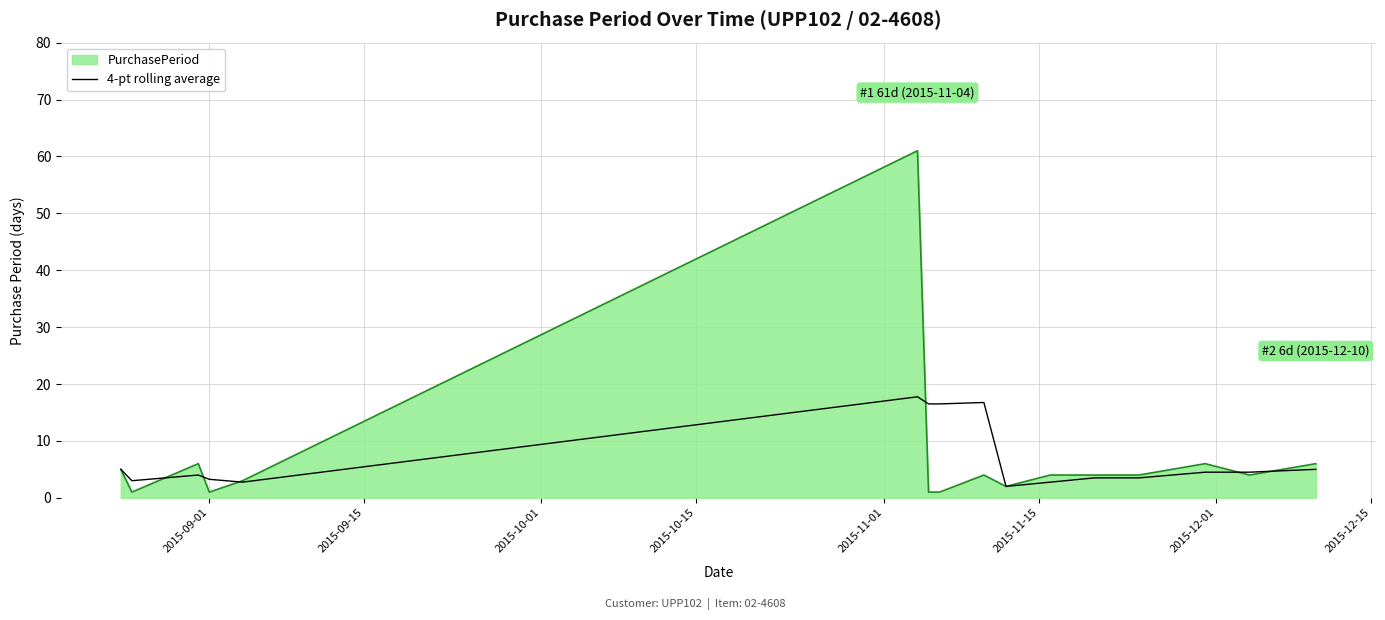

Which series has the largest range (max minus min)?

PurchasePeriod